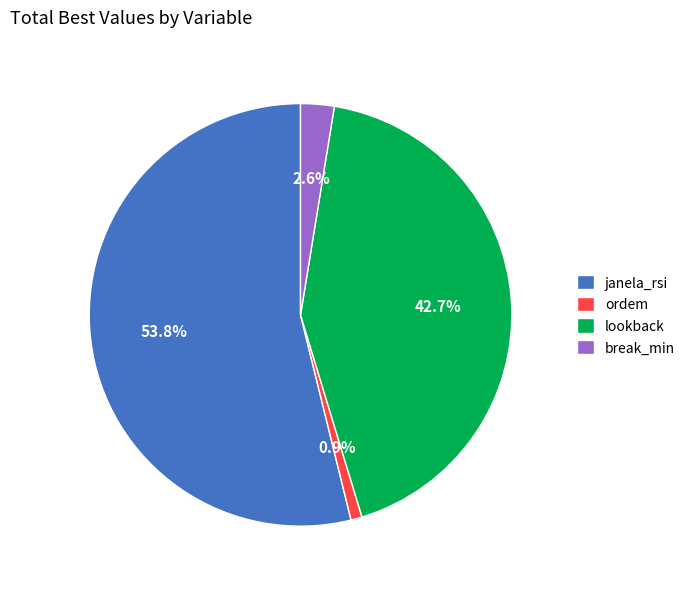

Between ordem and lookback, which is larger?

lookback